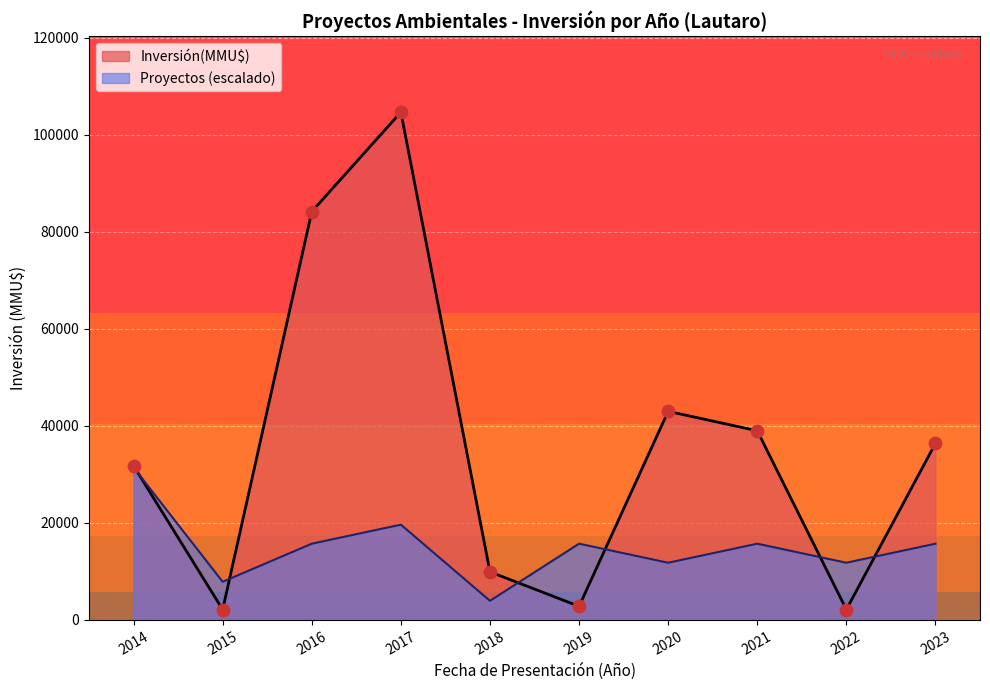

Which series has the largest total across all categories?

Inversión(MMU$)